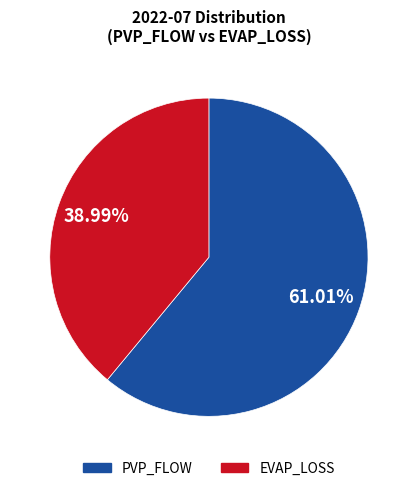

Which category has the biggest portion of the pie?

PVP_FLOW